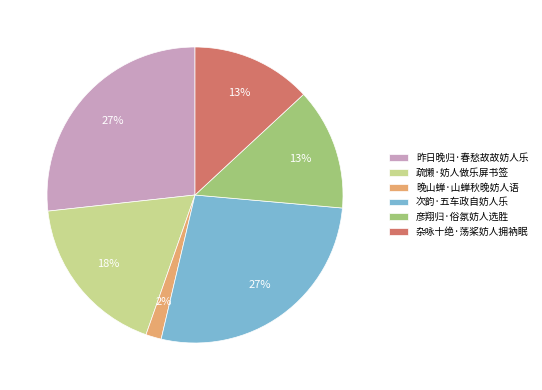

Count the number of slices in the pie.

6